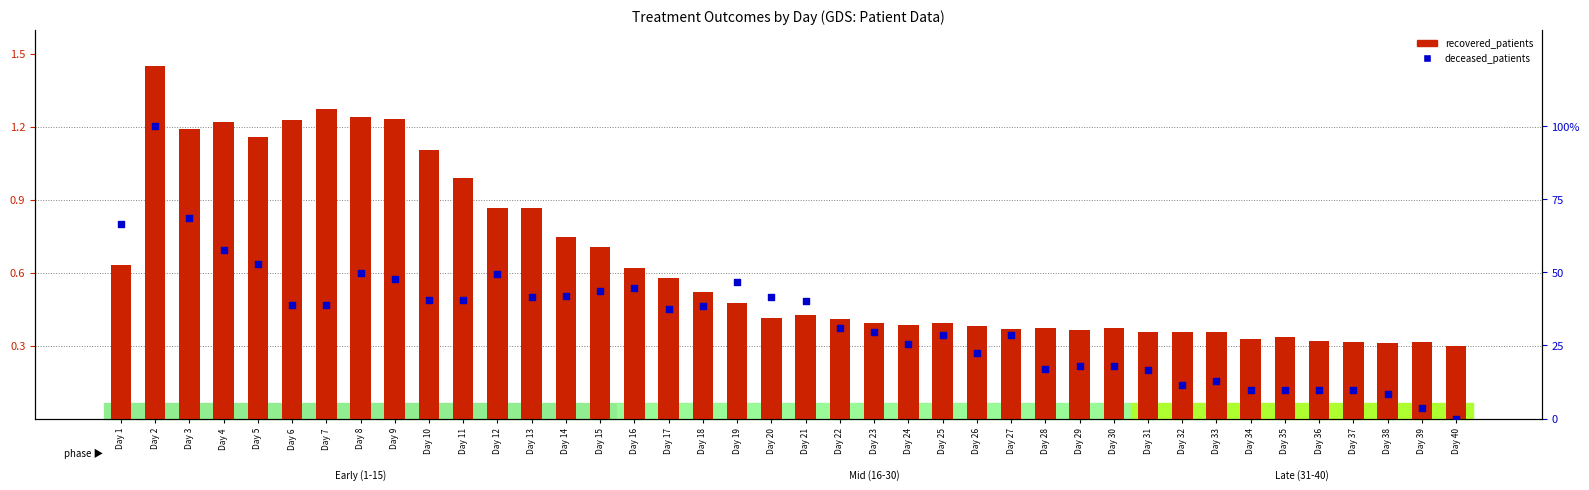

Which series contains the lowest Y value?

deceased_patients